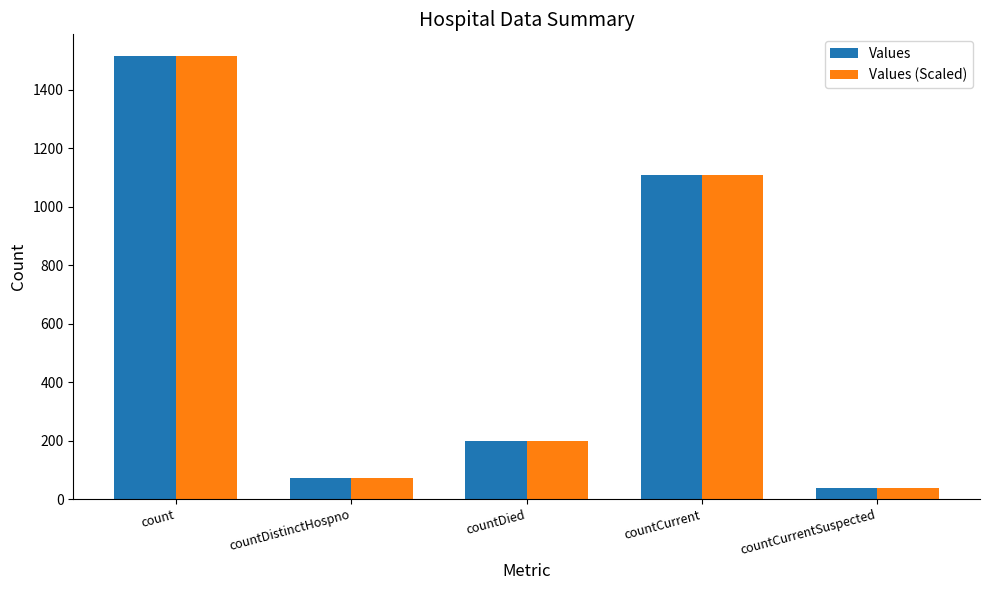

What is the average value of the Values (Scaled) series?

587